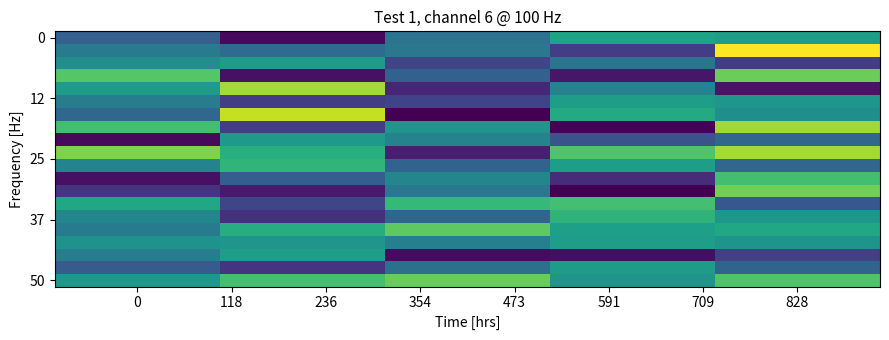

Count the number of categories in the chart.

5